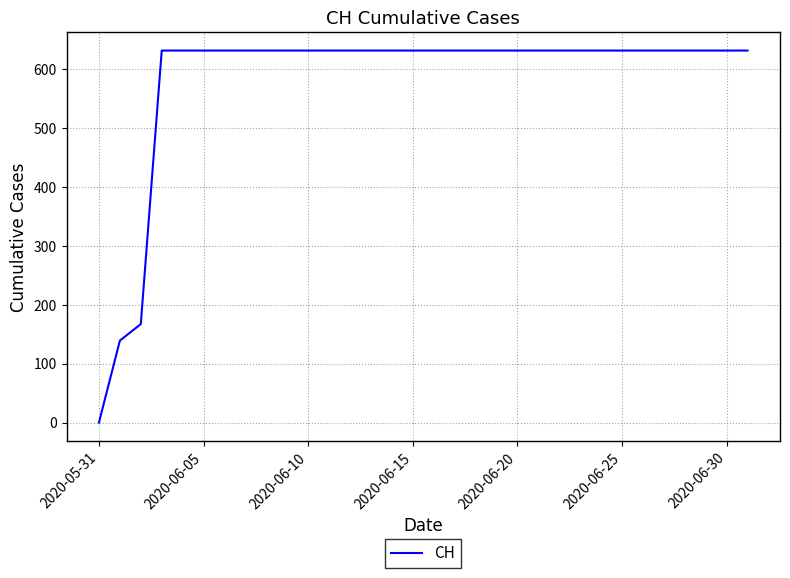

What is the maximum value shown in the chart?

631